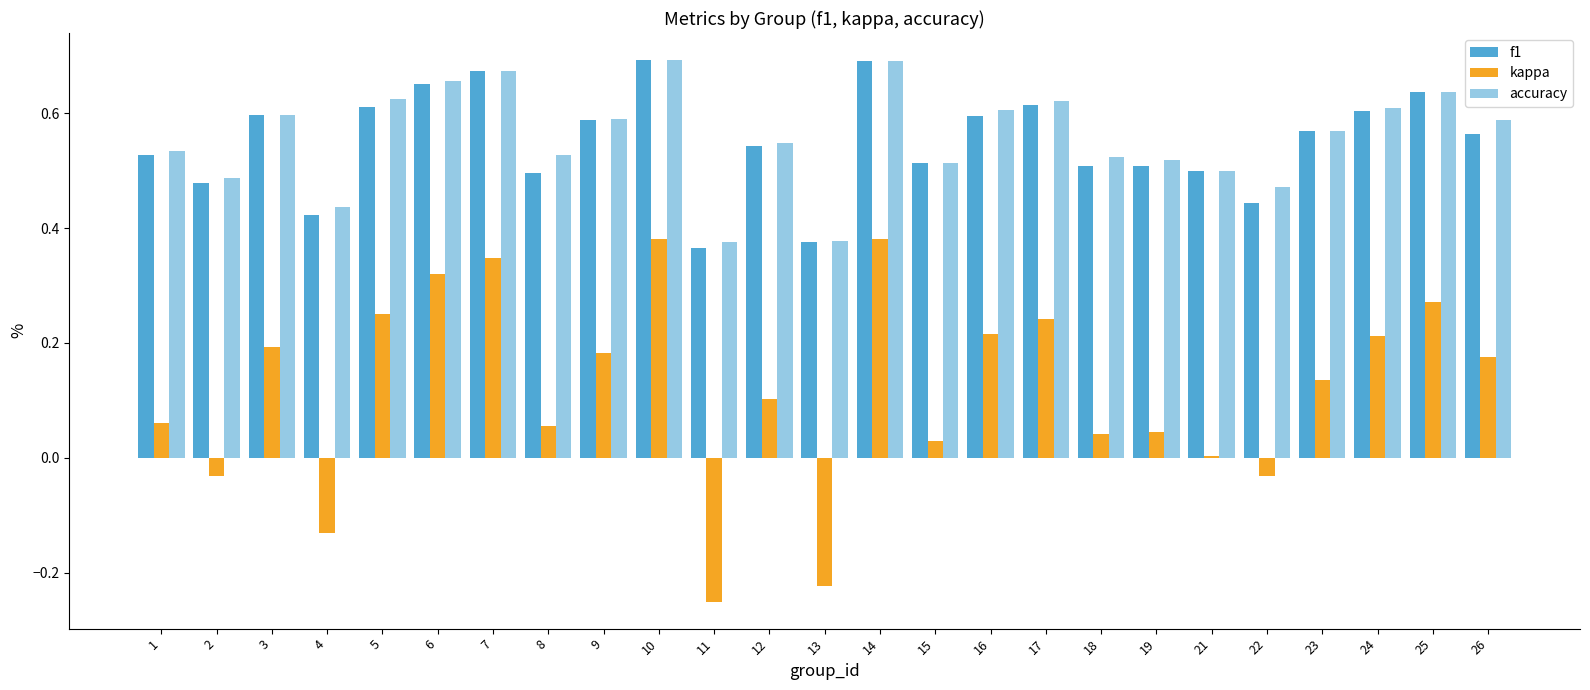

What is the value of the kappa bar at the 17th from the left?

0.2